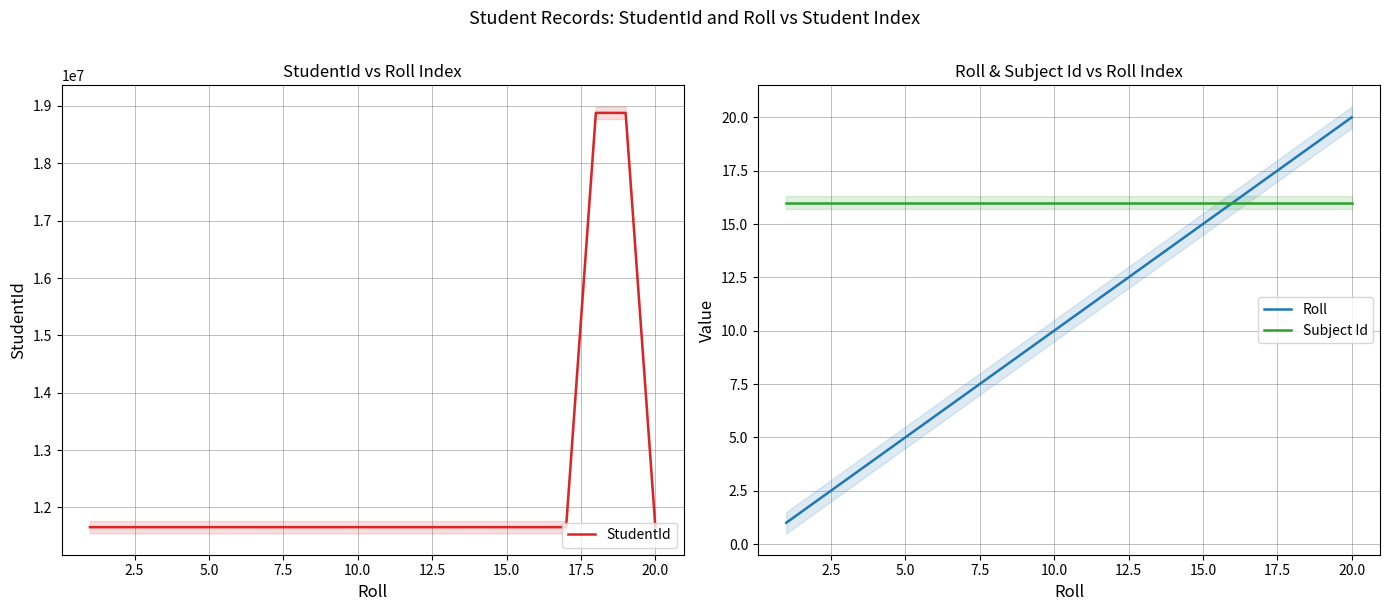

What is the value of the Roll point at the 19th from the left?

19